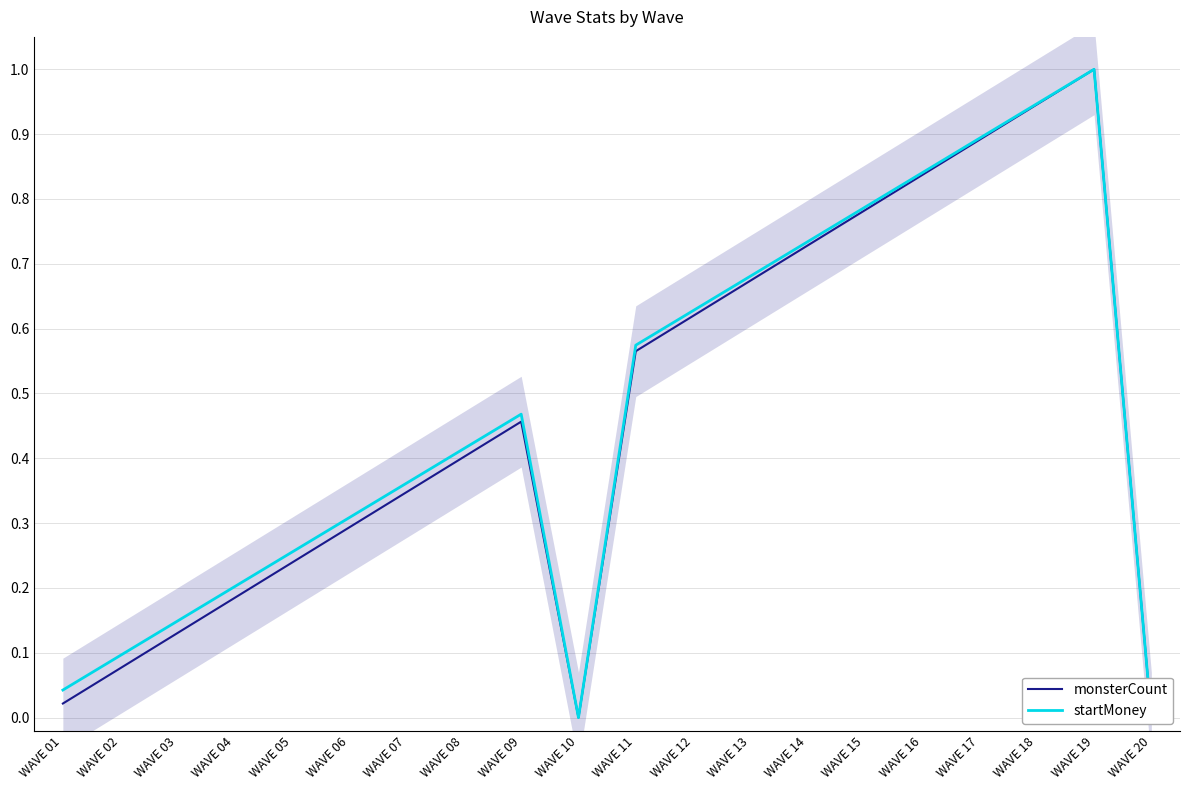

What is the average value of the monsterCount series?

0.5